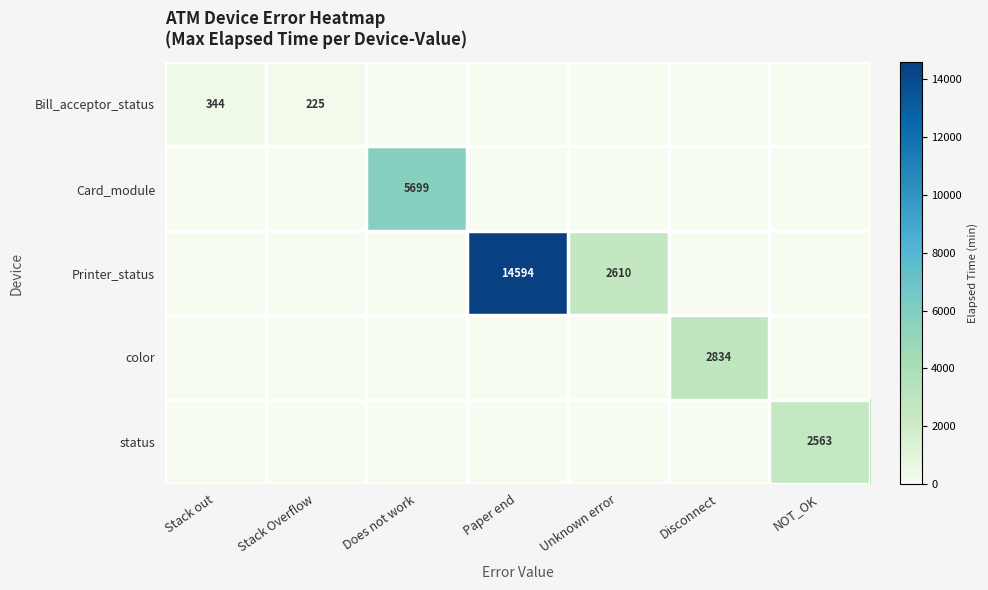

How many data points does each series have?

7